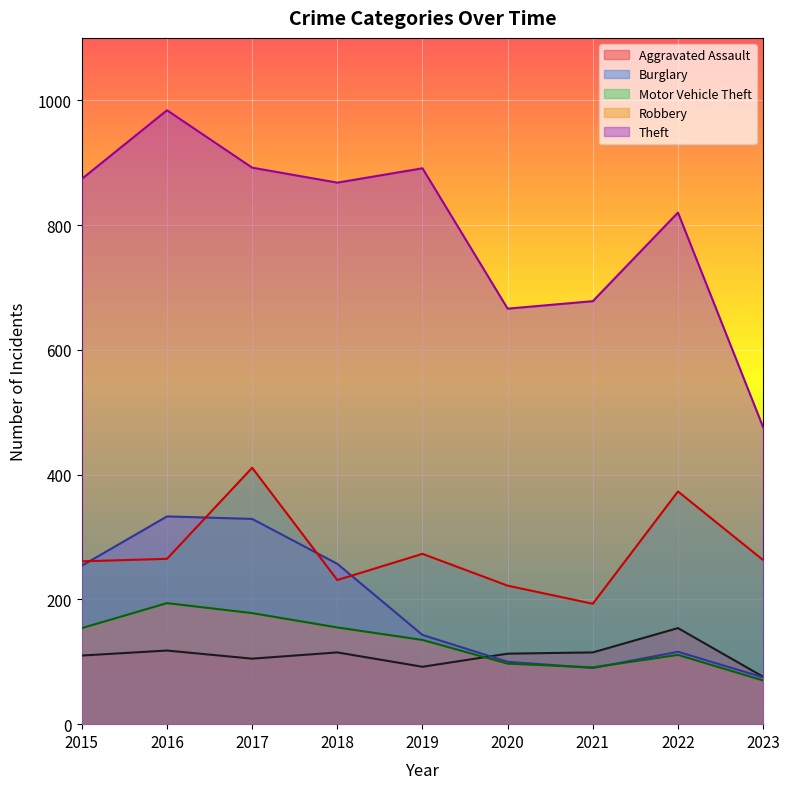

List the series in order of their peak value, lowest first.

Aggravated Assault, Robbery, Burglary, Motor Vehicle Theft, Theft